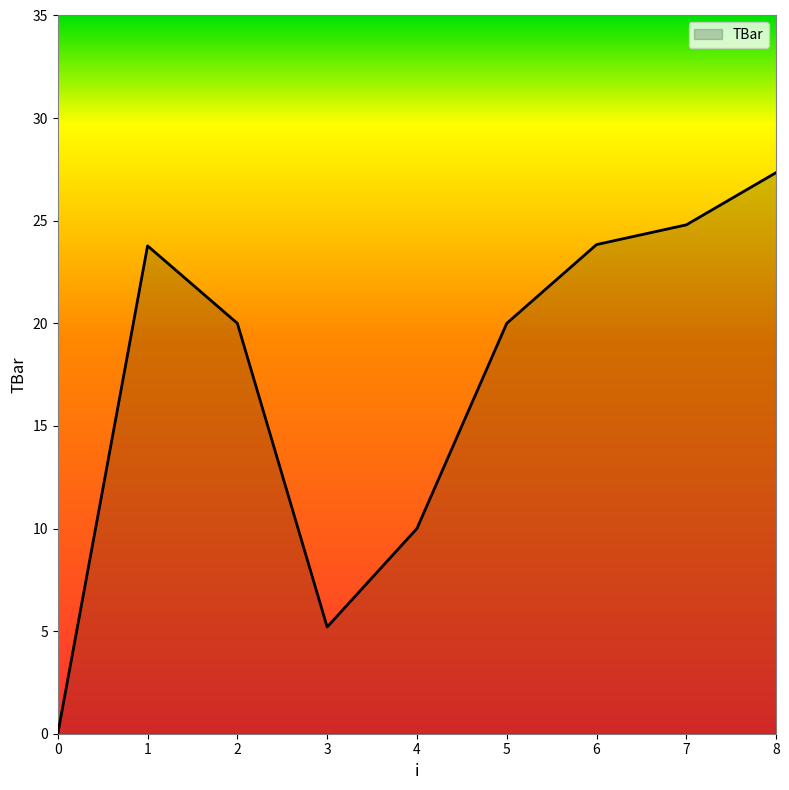

What is the sum of all values?

155.0